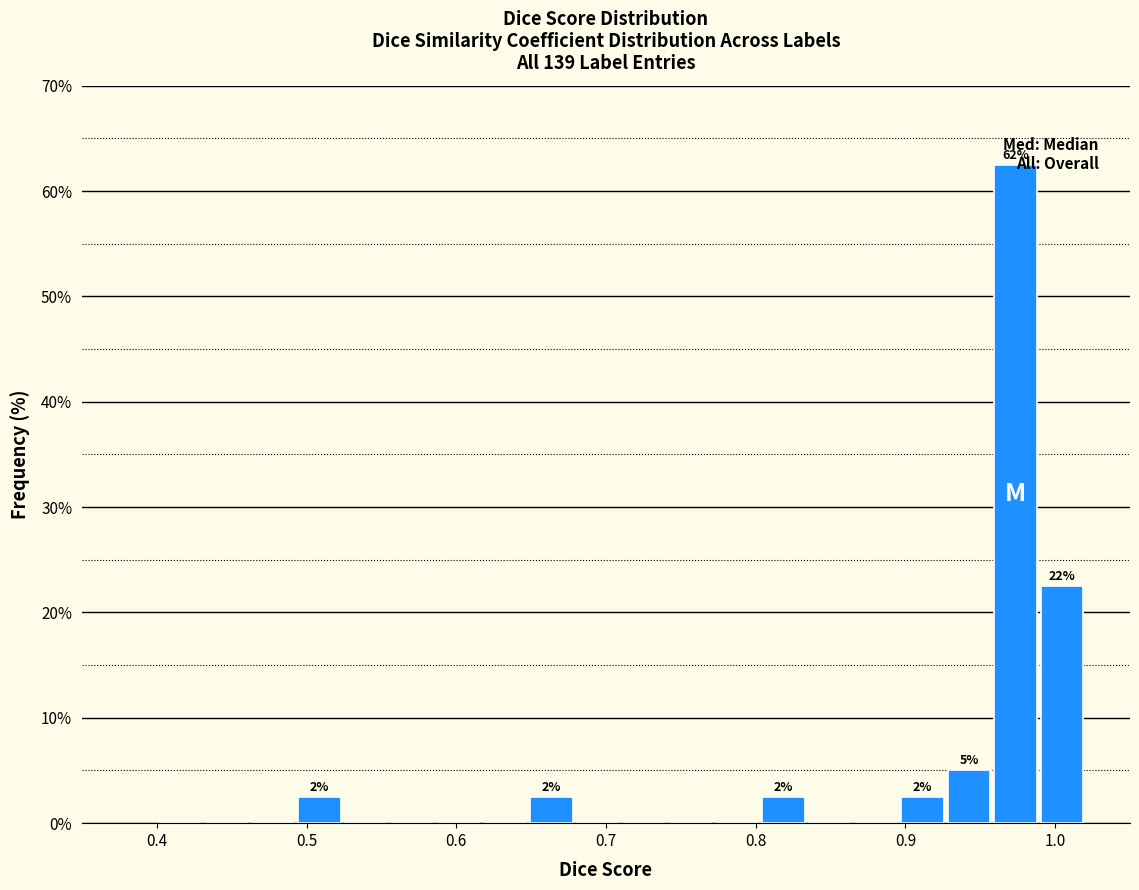

Around what value on the x-axis is the tallest bar? Give the approximate position of its centre, as read against the axis.

0.97